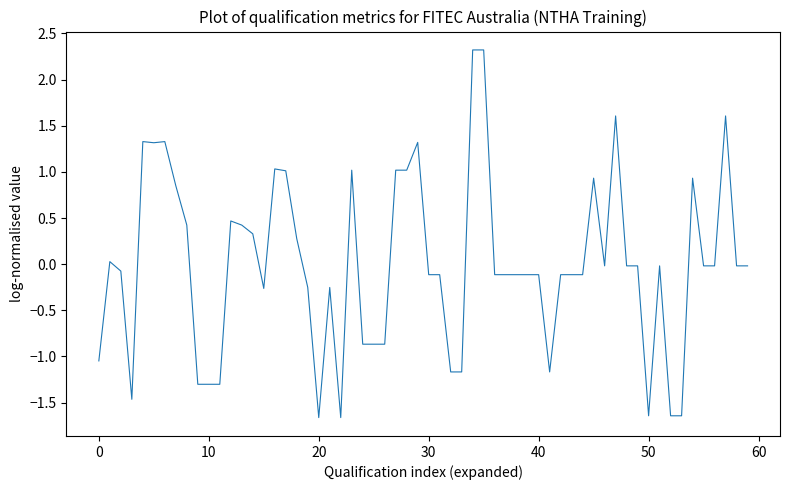

What is the difference between the second highest and second lowest values?

4.0